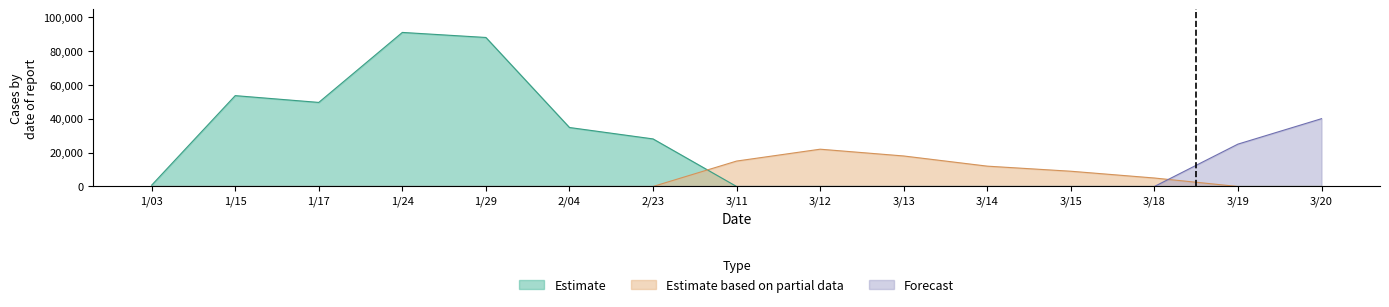

Is it true that Forecast equals 0 at 3/14?

True